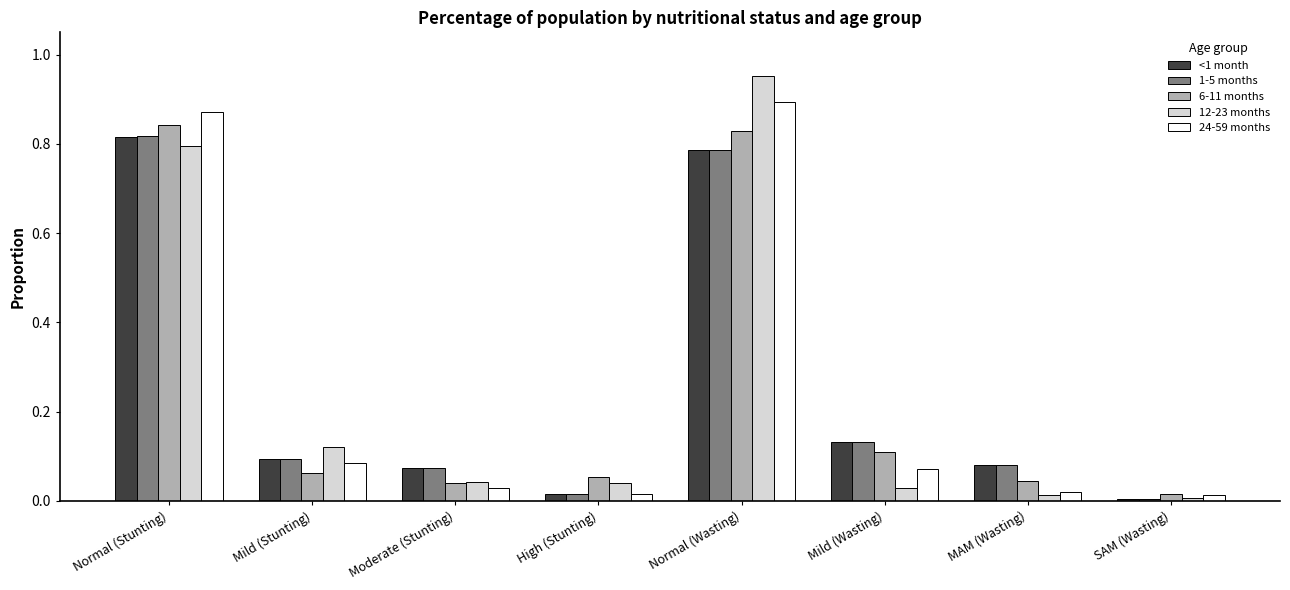

Count the number of categories in the chart.

8